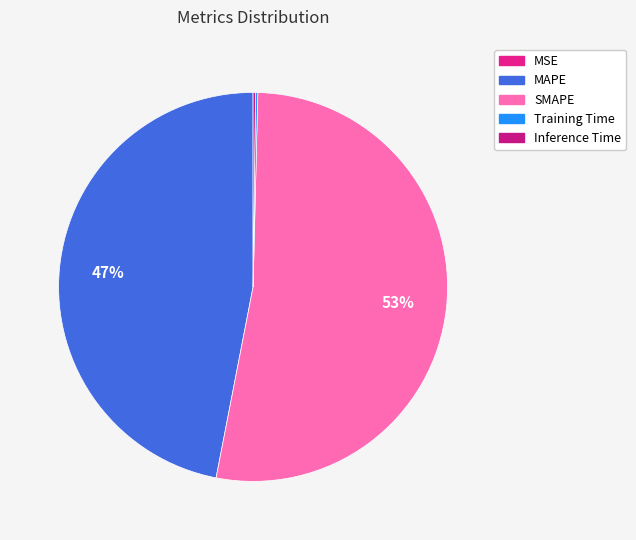

Does SMAPE represent more than half of the total?

Yes